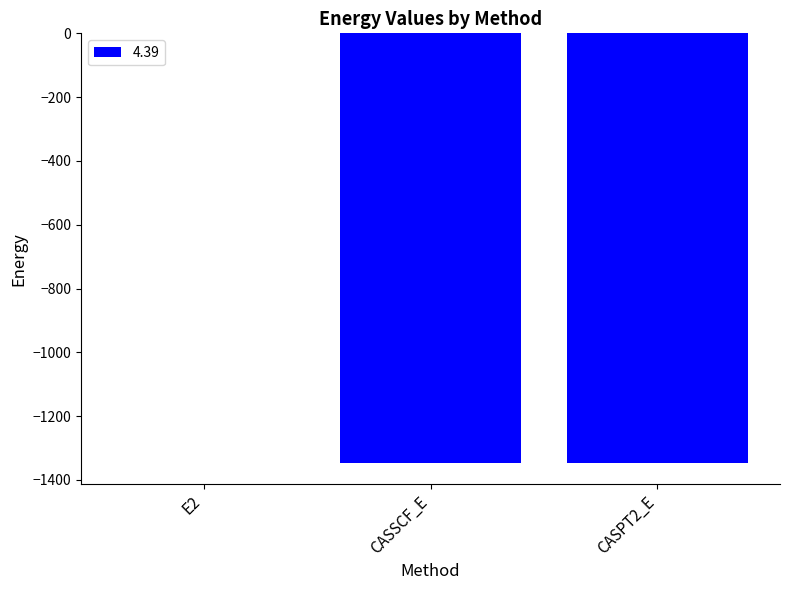

What is the sum of all values?

-2691.7